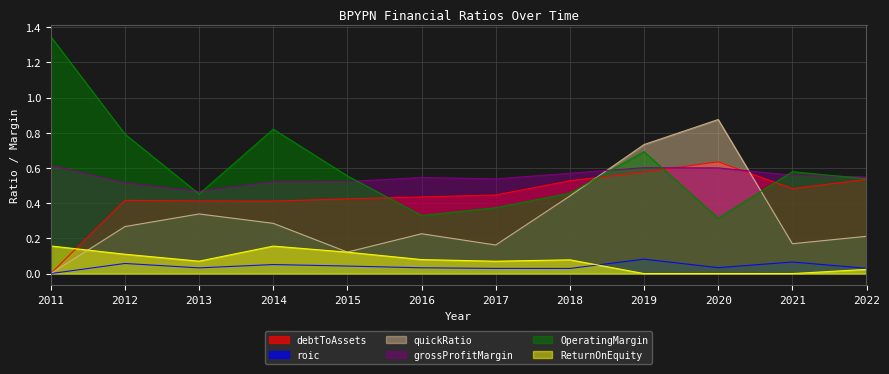

Where is the first local minimum for debtToAssets?

2014